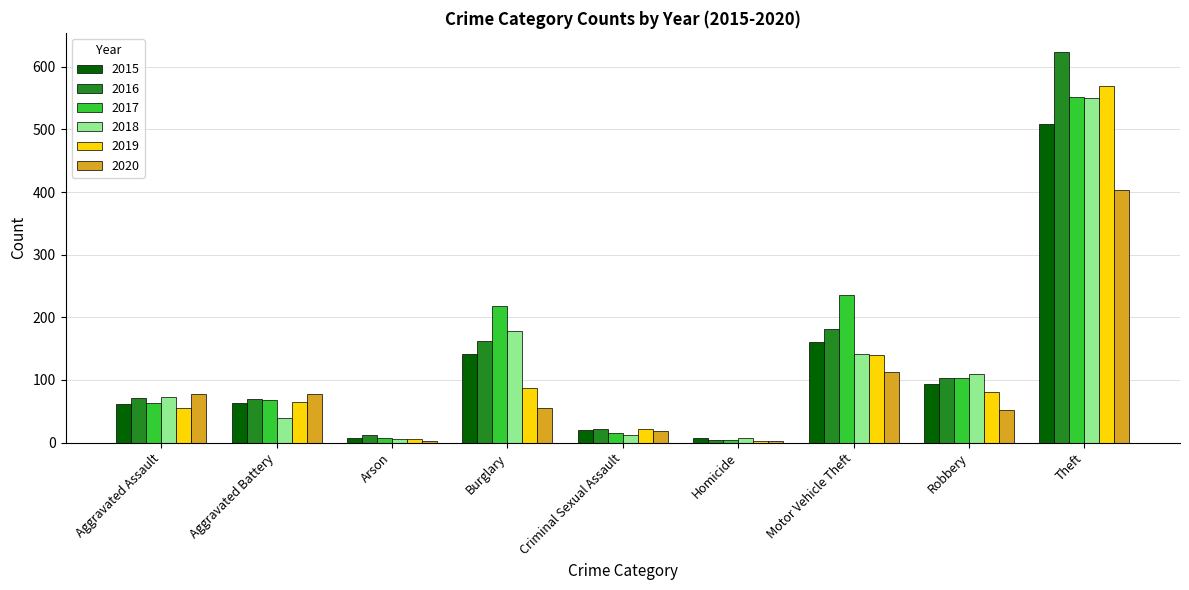

What value does the 2018 series have at Aggravated Assault?

73